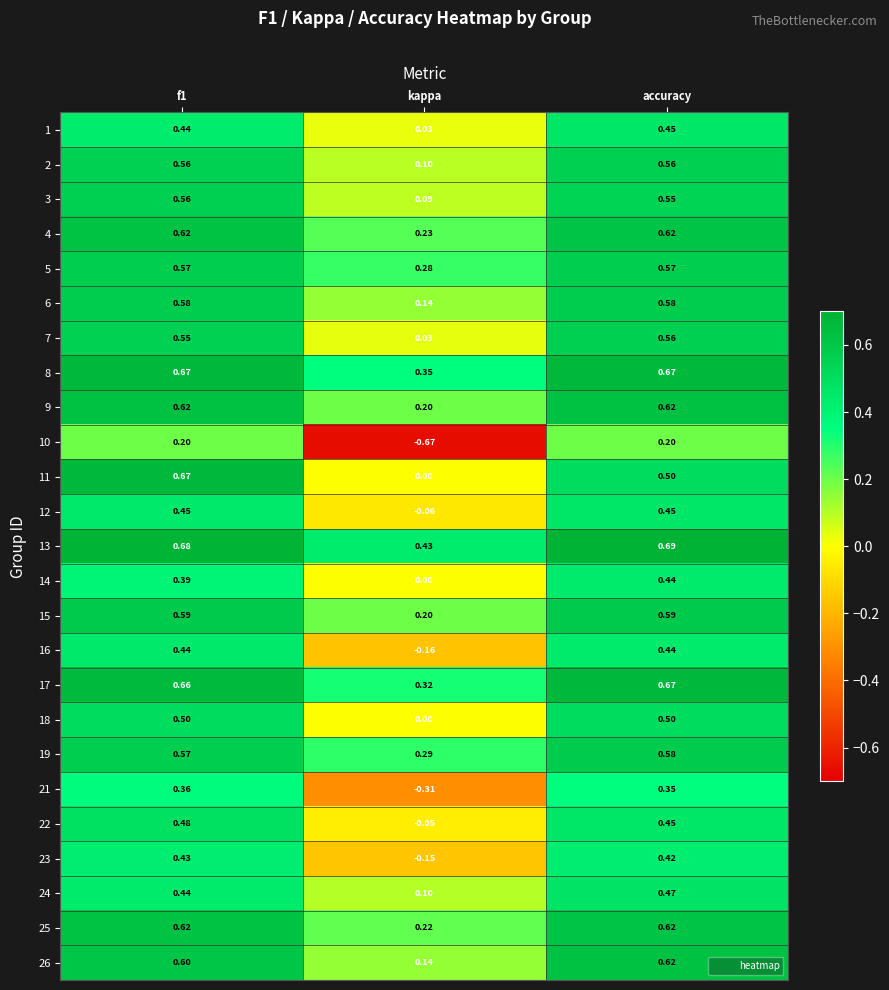

At which category does the chart reach its peak across all series?

accuracy